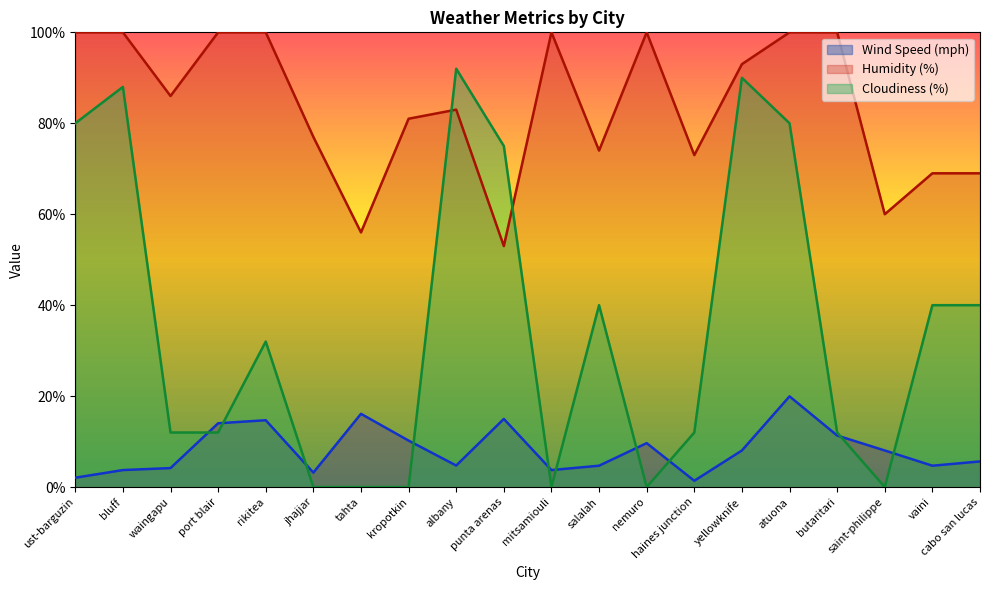

Rank the series at butaritari from highest to lowest value.

Humidity (%), Cloudiness (%), Wind Speed (mph)